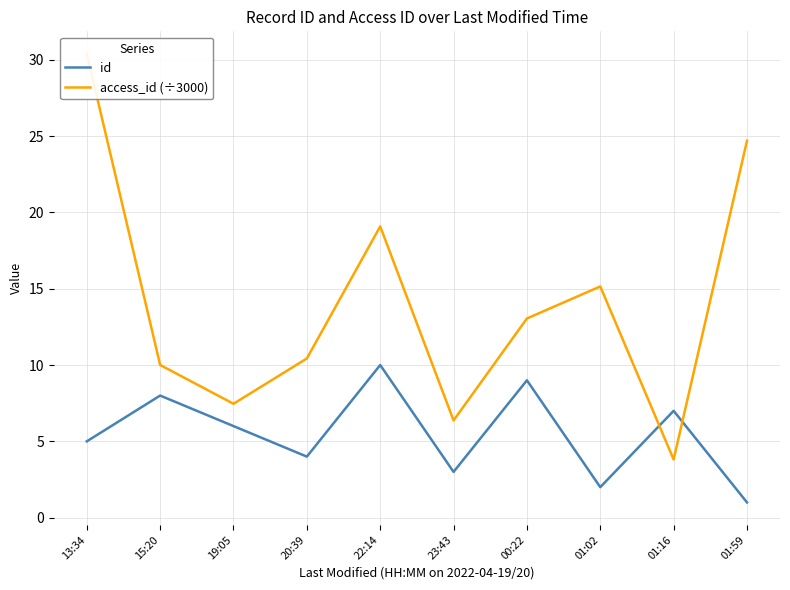

True or false: access_id (÷3000) has more than 2 interior local peaks.

False